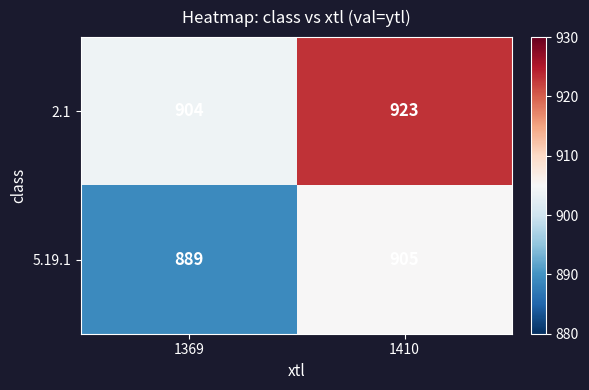

The 2.1 series shows 923 at 1410. True or false?

True